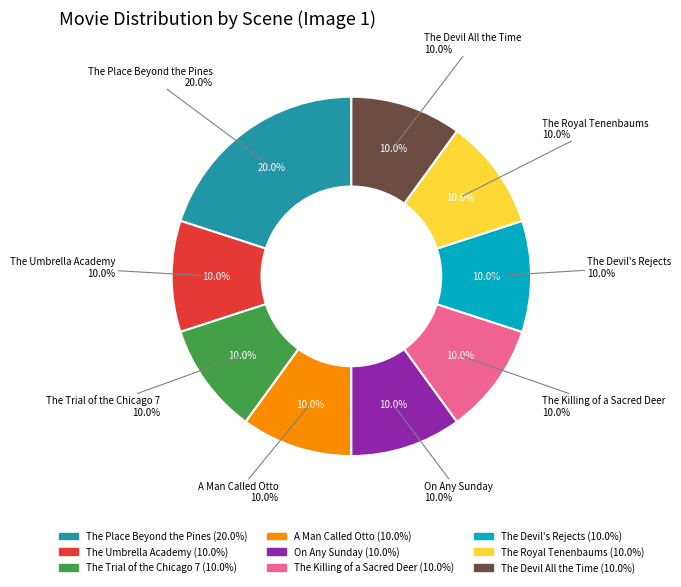

To the nearest percent, what portion does The Killing of a Sacred Deer represent?

10%